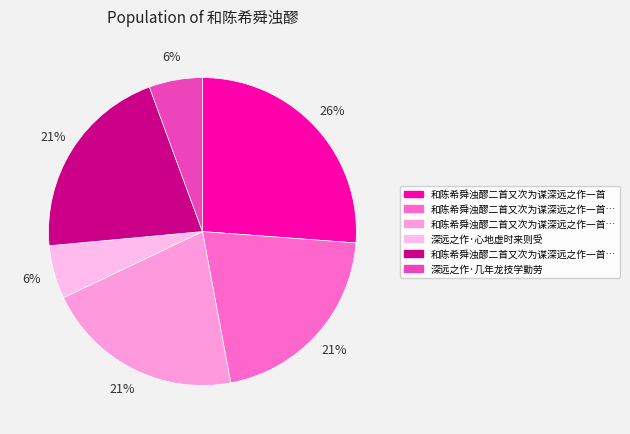

Count the number of slices in the pie.

6